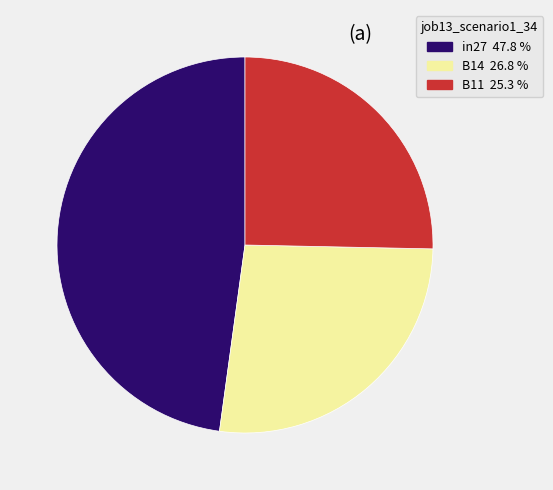

Which has a higher value, B11 or B14?

B14